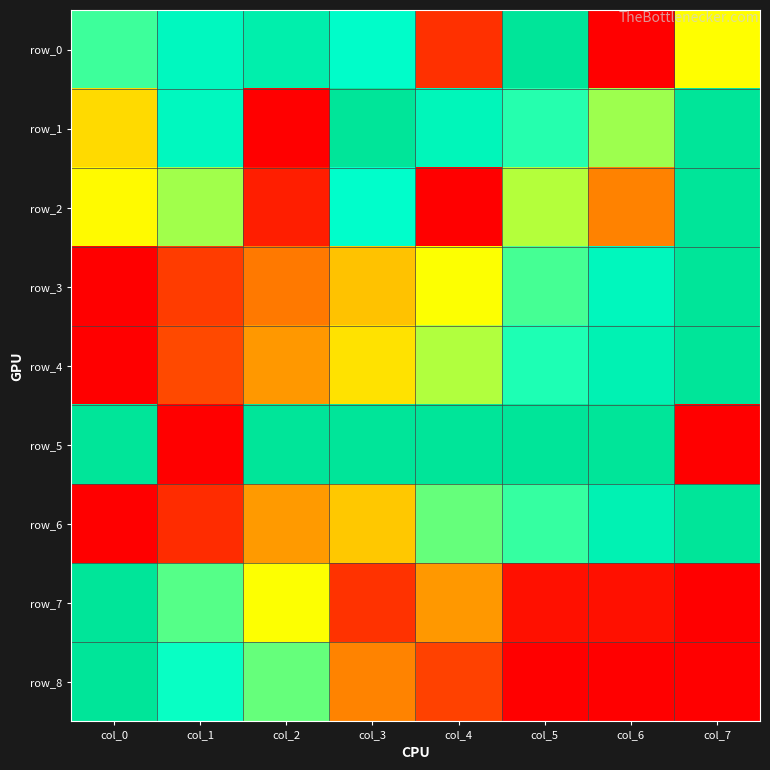

Reading right to left, extract all data points from this chart.

row_0: col_7=0.5	col_6=0.0	col_5=1.0	col_4=0.1	col_3=0.8	col_2=0.9	col_1=0.8	col_0=0.7
row_1: col_7=1.0	col_6=0.6	col_5=0.7	col_4=0.8	col_3=1.0	col_2=0.0	col_1=0.8	col_0=0.4
row_2: col_7=1.0	col_6=0.3	col_5=0.6	col_4=0.0	col_3=0.8	col_2=0.1	col_1=0.6	col_0=0.5
row_3: col_7=1.0	col_6=0.8	col_5=0.7	col_4=0.5	col_3=0.4	col_2=0.2	col_1=0.1	col_0=0.0
row_4: col_7=1.0	col_6=0.9	col_5=0.7	col_4=0.6	col_3=0.4	col_2=0.3	col_1=0.1	col_0=0.0
row_5: col_7=0.0	col_6=1.0	col_5=1.0	col_4=1.0	col_3=1.0	col_2=1.0	col_1=0.0	col_0=1.0
row_6: col_7=1.0	col_6=0.9	col_5=0.7	col_4=0.7	col_3=0.4	col_2=0.3	col_1=0.1	col_0=0.0
row_7: col_7=0.0	col_6=0.0	col_5=0.0	col_4=0.3	col_3=0.1	col_2=0.5	col_1=0.7	col_0=1.0
row_8: col_7=0.0	col_6=0.0	col_5=0.0	col_4=0.1	col_3=0.3	col_2=0.7	col_1=0.7	col_0=1.0